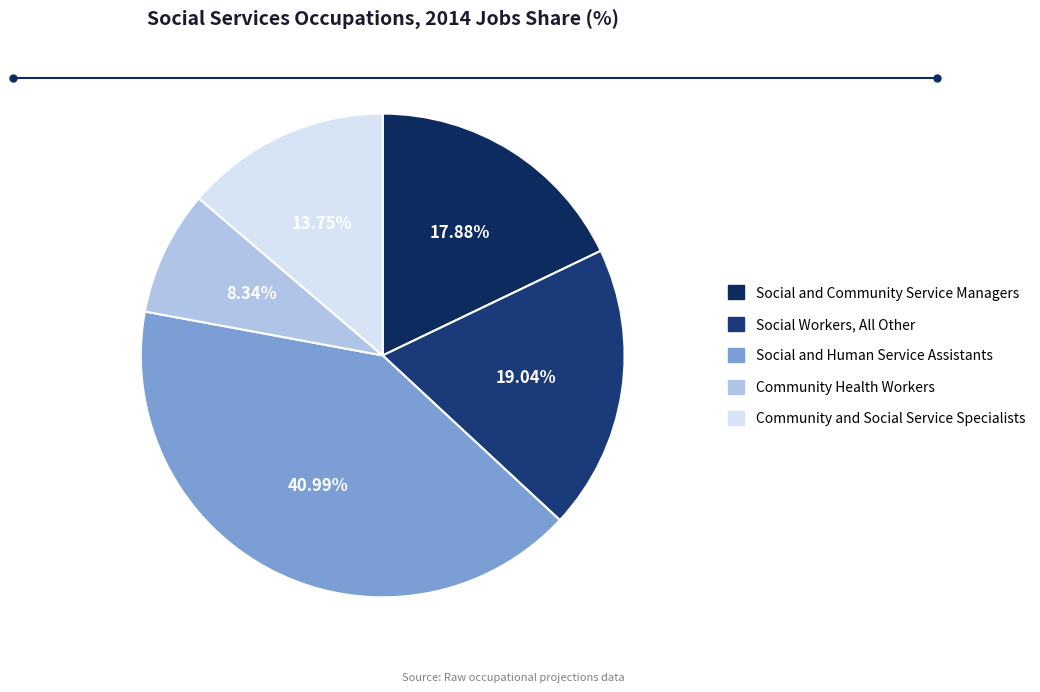

To the nearest percent, what is the difference between the largest and smallest slice percentages?

33%